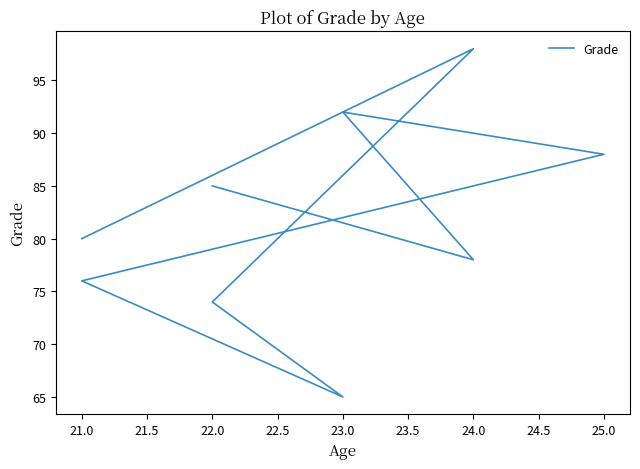

What is the change in value from 23.0 to 21.0?

-12